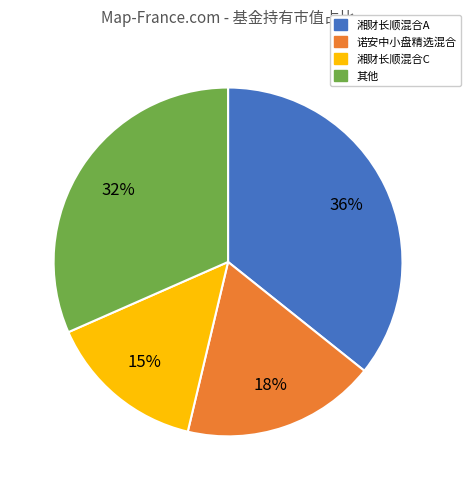

How many slices are in this pie chart?

4